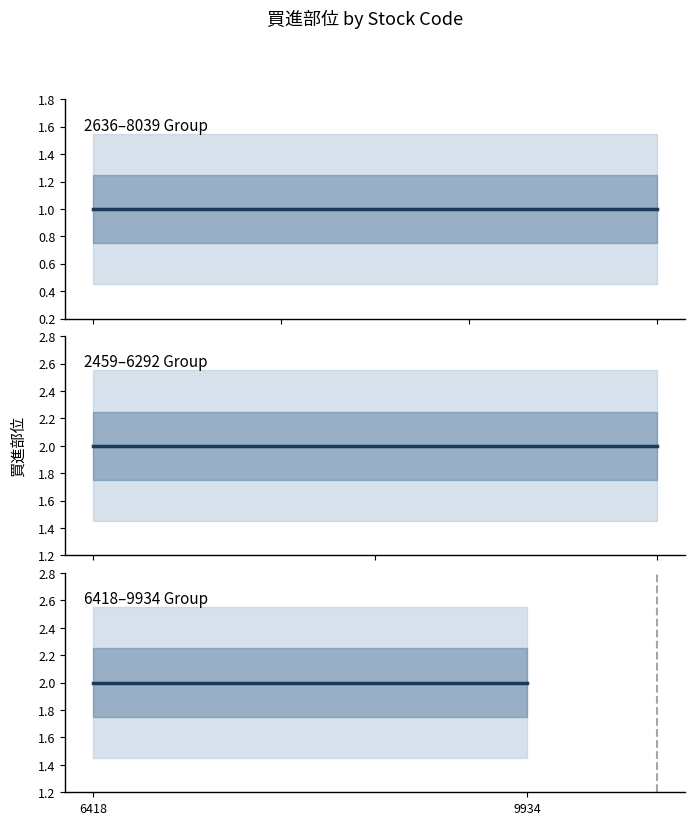

Approximately how many times larger is the value at 2729 compared to 6418?

0.5